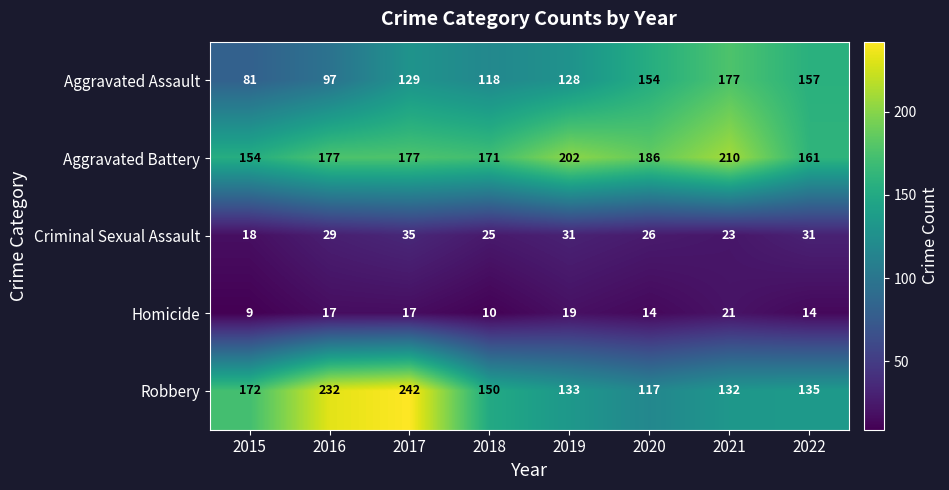

Between 2019 and 2022, which series saw the biggest shift?

Aggravated Battery